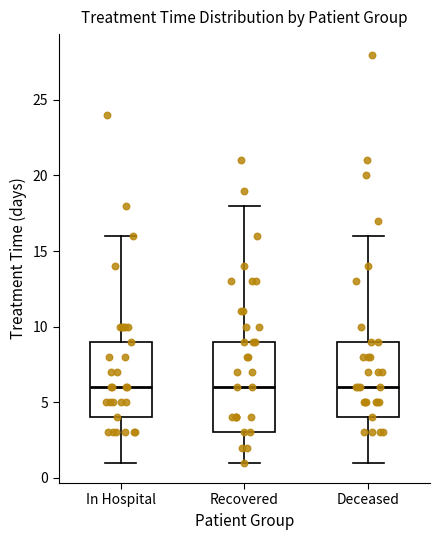

Reading left to right, read every box against the y-axis: the position of its median line, the range the box covers, and the ends of its whiskers. The values are not printed on the chart, so give them approximately, as read against the axis.

In Hospital: median 6, box 4 to 9, whiskers 1 to 16
Recovered: median 6, box 3 to 9, whiskers 1 to 18
Deceased: median 6, box 4 to 9, whiskers 1 to 16